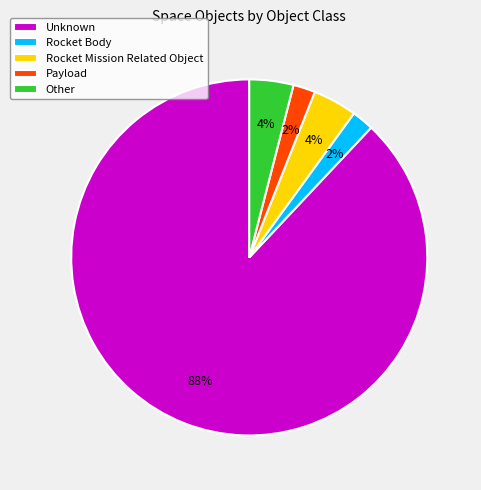

Which has a higher value, Other or Payload?

Other